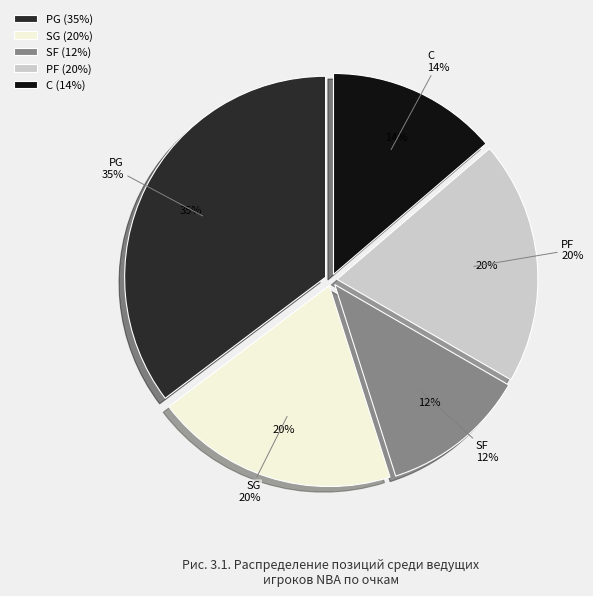

Rank the categories by value from highest to lowest.

PG, SG, PF, C, SF